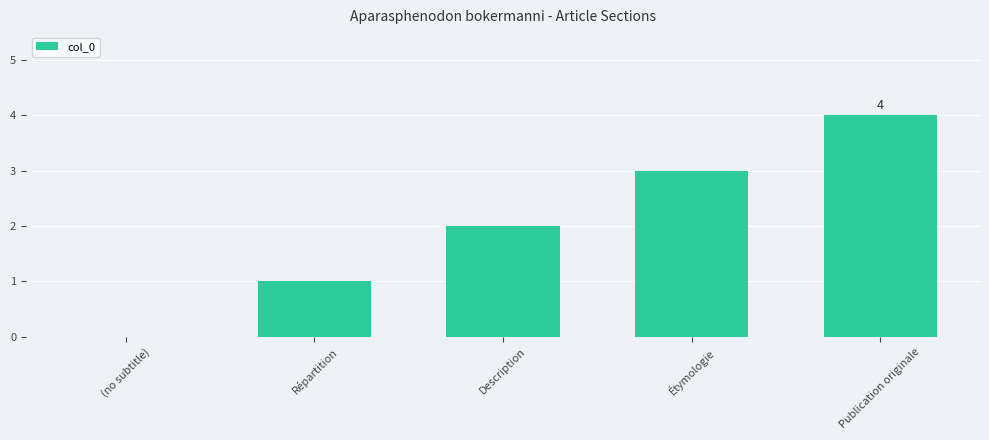

Between Publication originale and Étymologie, which is larger?

Publication originale